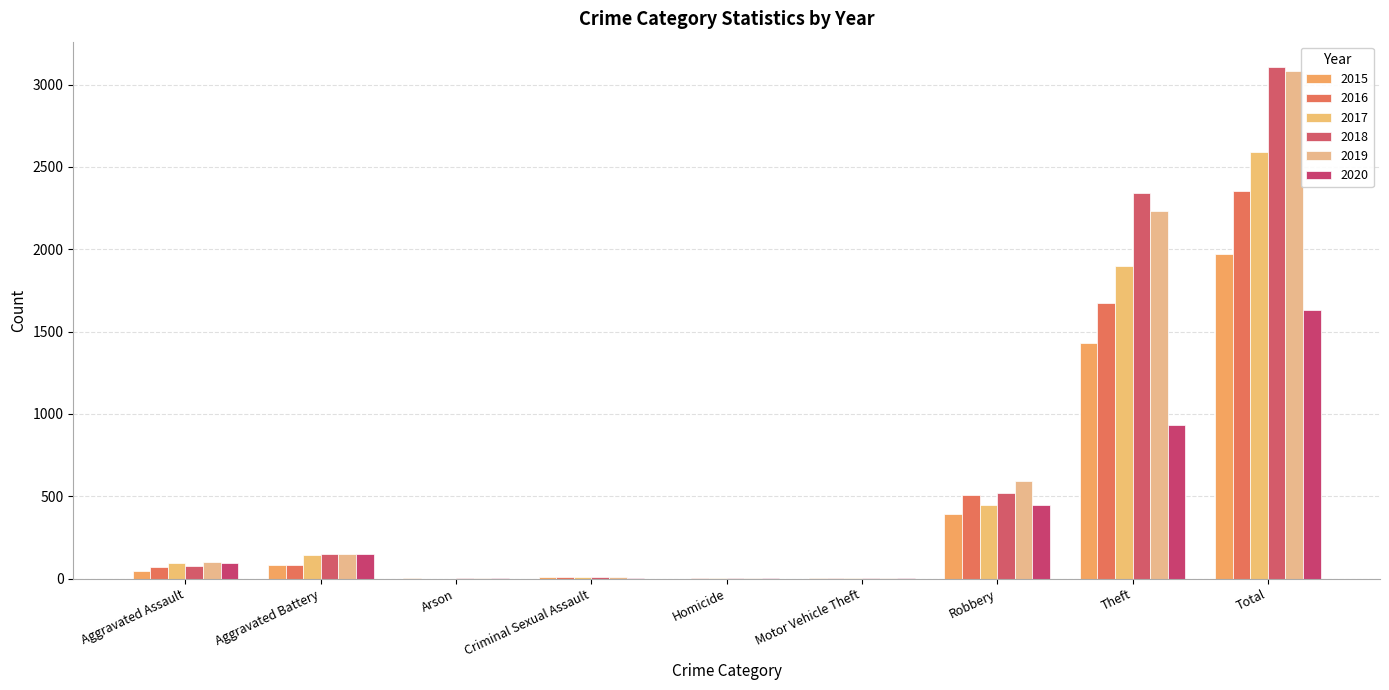

Are the bars horizontal?

No